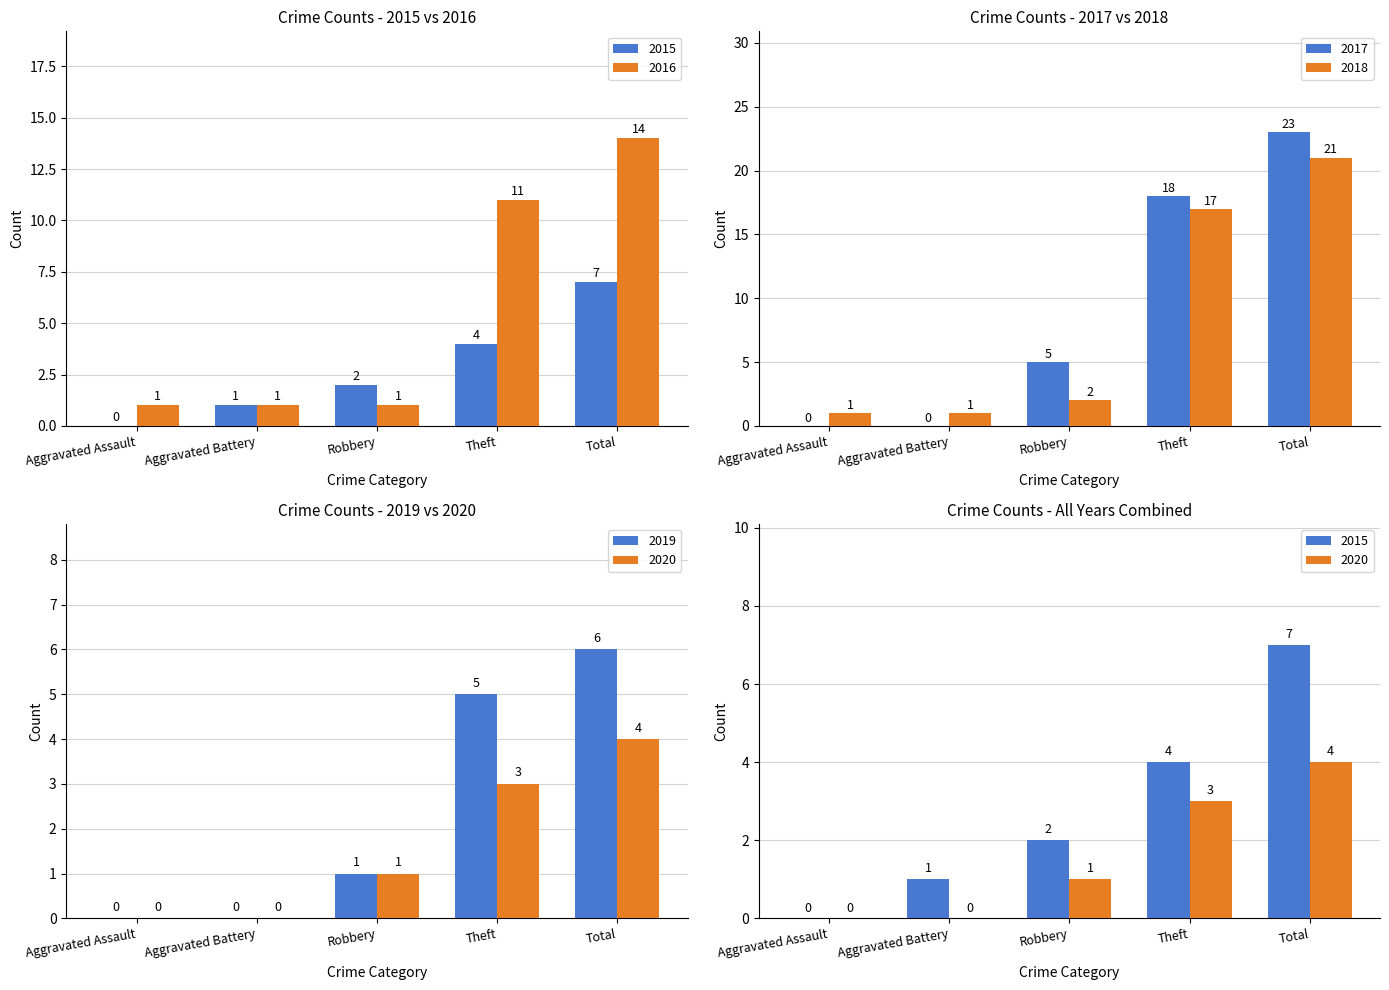

The 2017 series shows 9 at Aggravated Battery. True or false?

False